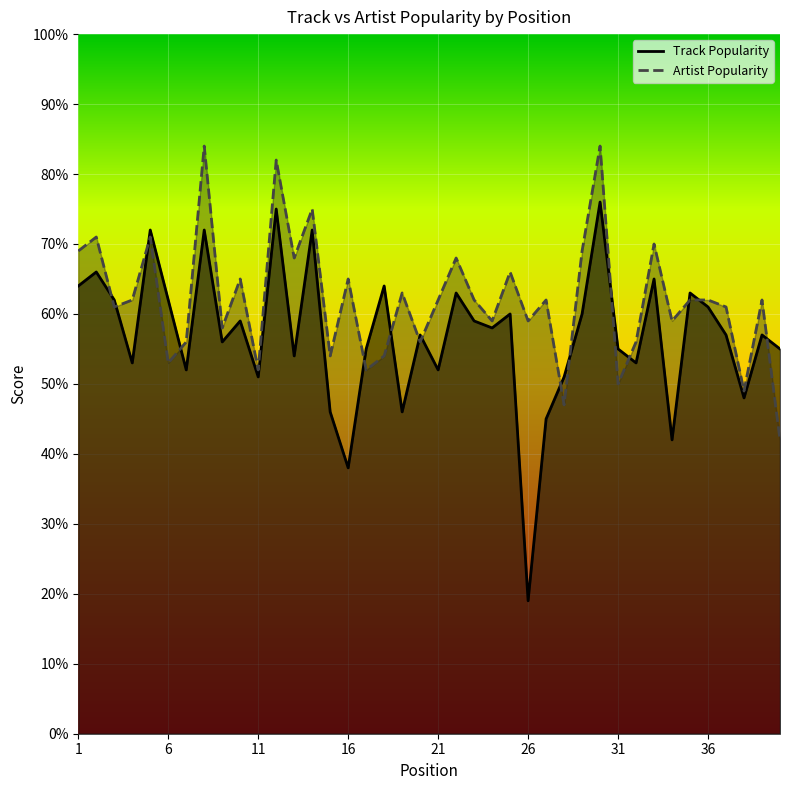

What is the sum of all Track Popularity values?

2275